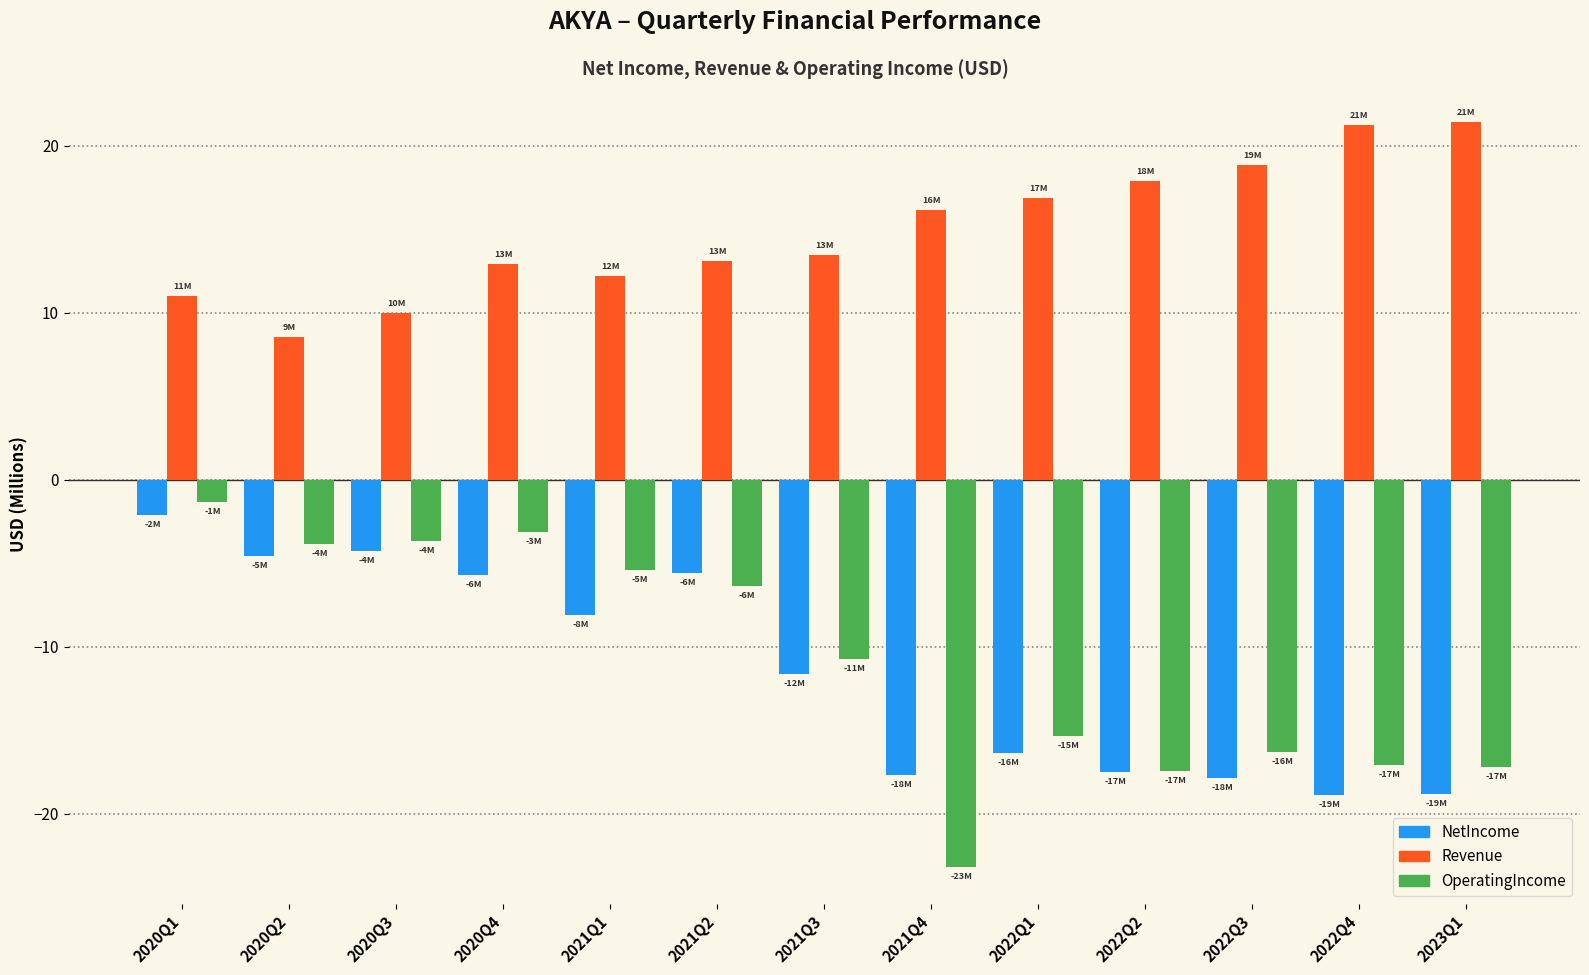

Which series has the widest spread of values?

OperatingIncome